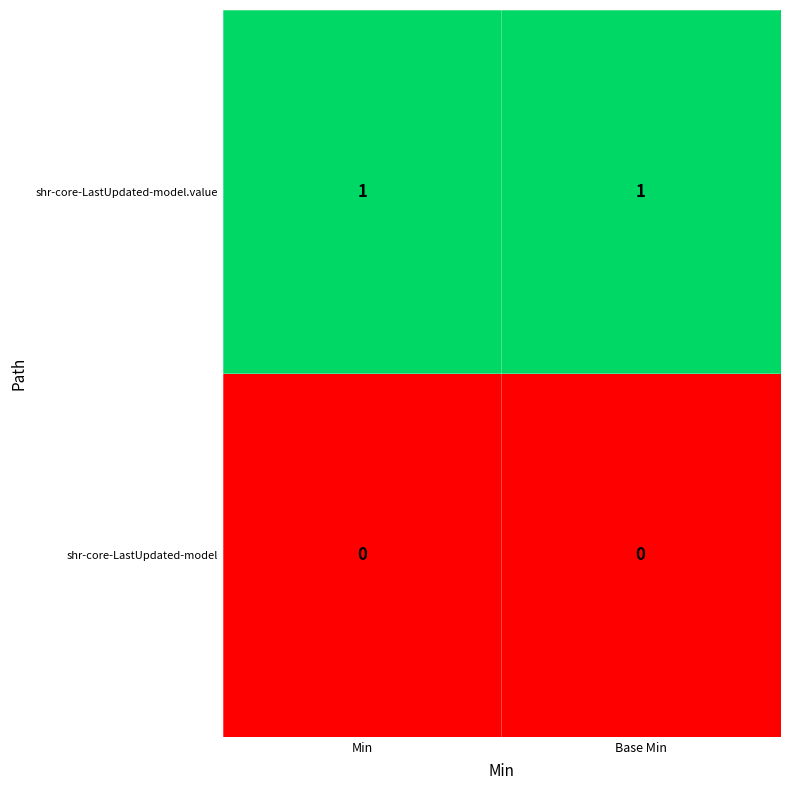

What is the spread (max minus min) of values at Base Min?

1